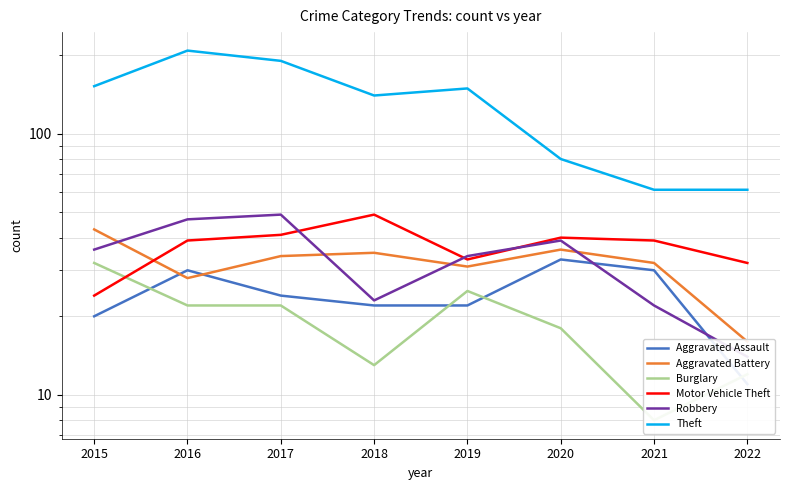

How many values in the Motor Vehicle Theft series exceed 39?

3